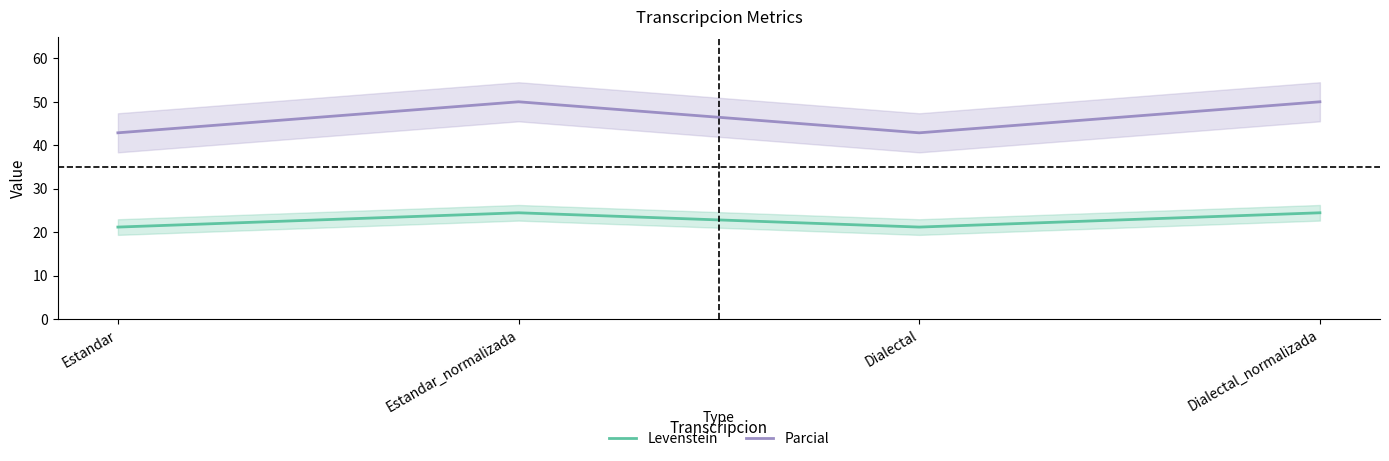

How many values in the Levenstein series exceed 24?

2